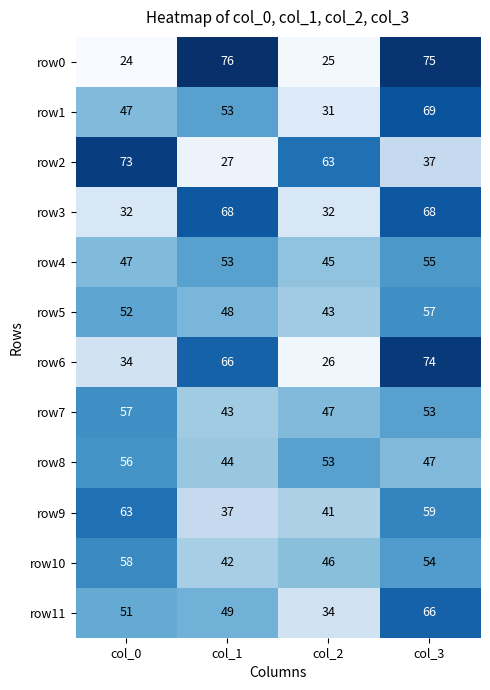

Rank the series at col_3 from lowest to highest value.

row2, row8, row7, row10, row4, row5, row9, row11, row3, row1, row6, row0